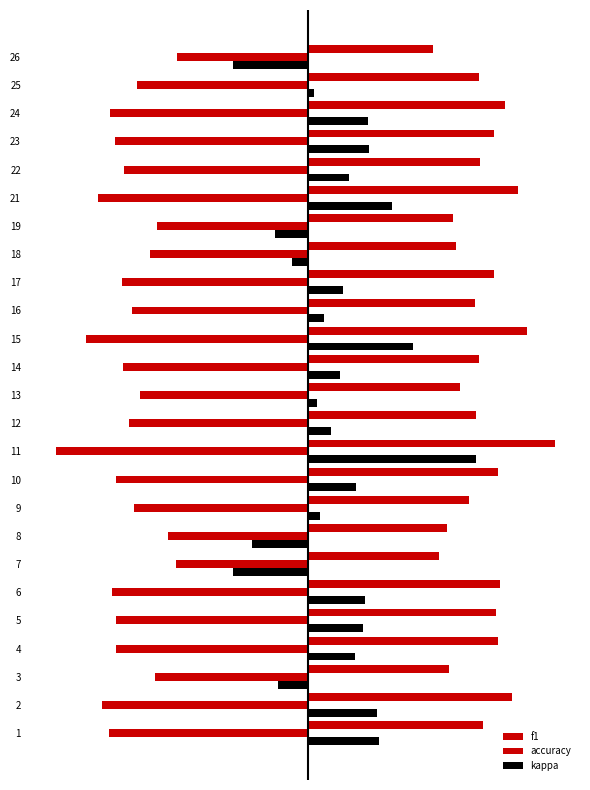

Which series has the largest total across all categories?

f1